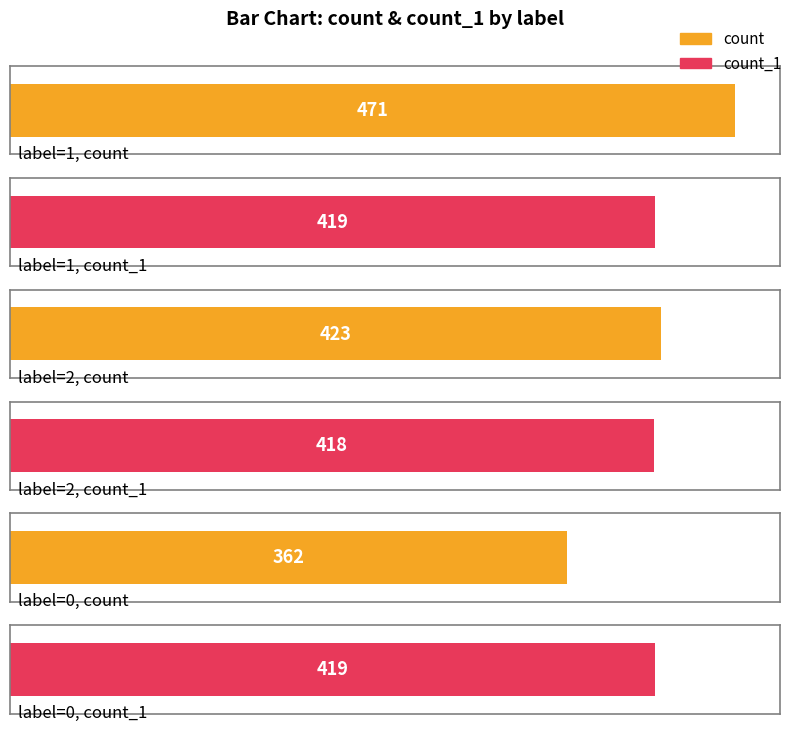

What value does the count series have at 1?

471